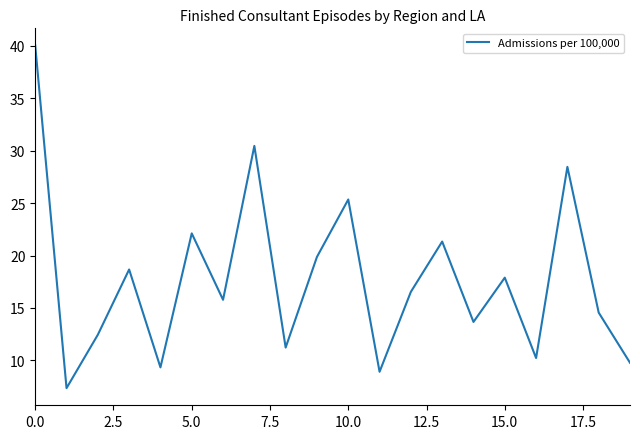

What is the maximum value shown in the chart?

40.0